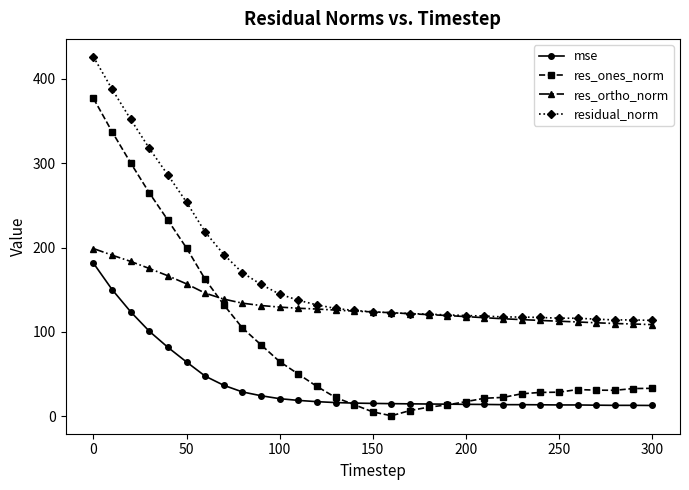

Which series has the largest total across all categories?

residual_norm